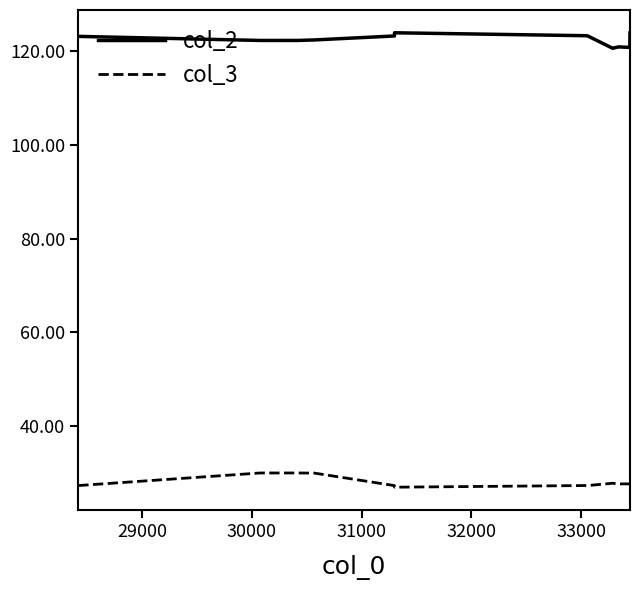

What is the sum of all col_2 values?

1832.7